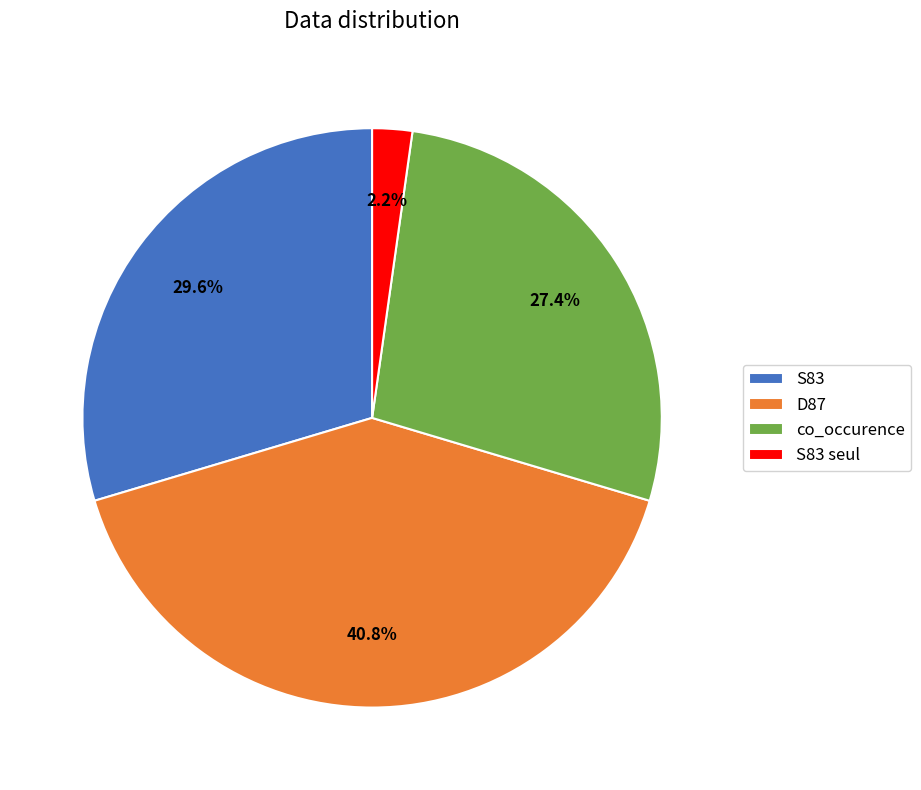

What is the largest slice in the pie chart?

D87